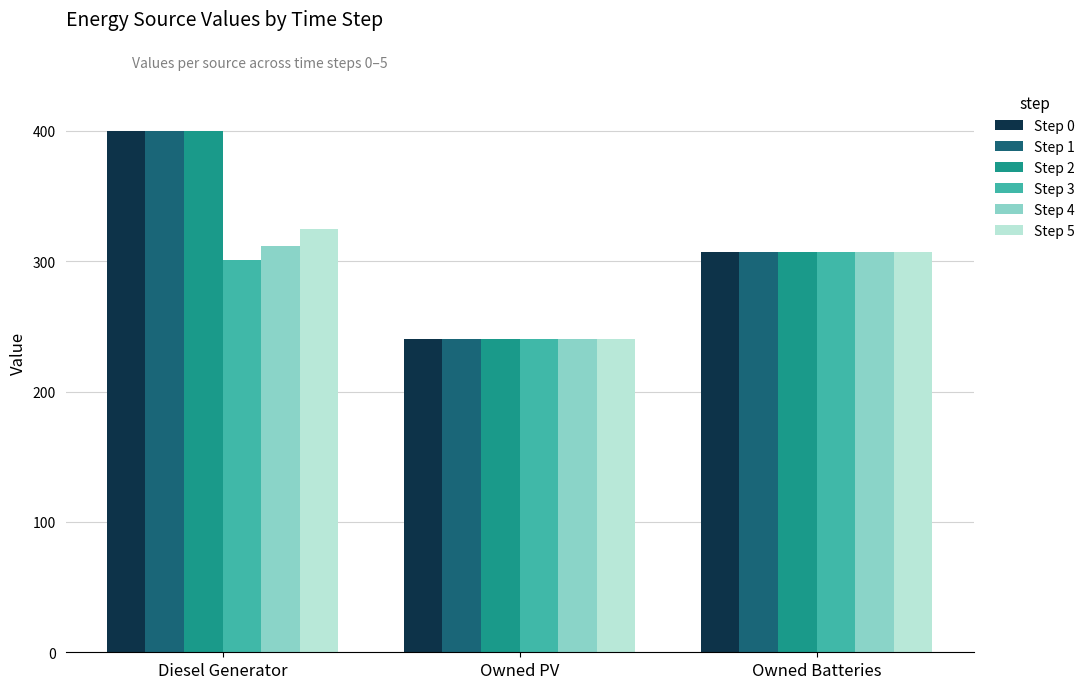

Reading left to right, list all the values displayed in this chart.

Step 0: Diesel Generator=400	Owned PV=240	Owned Batteries=307
Step 1: Diesel Generator=400	Owned PV=240	Owned Batteries=307
Step 2: Diesel Generator=400	Owned PV=240	Owned Batteries=307
Step 3: Diesel Generator=301	Owned PV=240	Owned Batteries=307
Step 4: Diesel Generator=312	Owned PV=240	Owned Batteries=307
Step 5: Diesel Generator=325	Owned PV=240	Owned Batteries=307